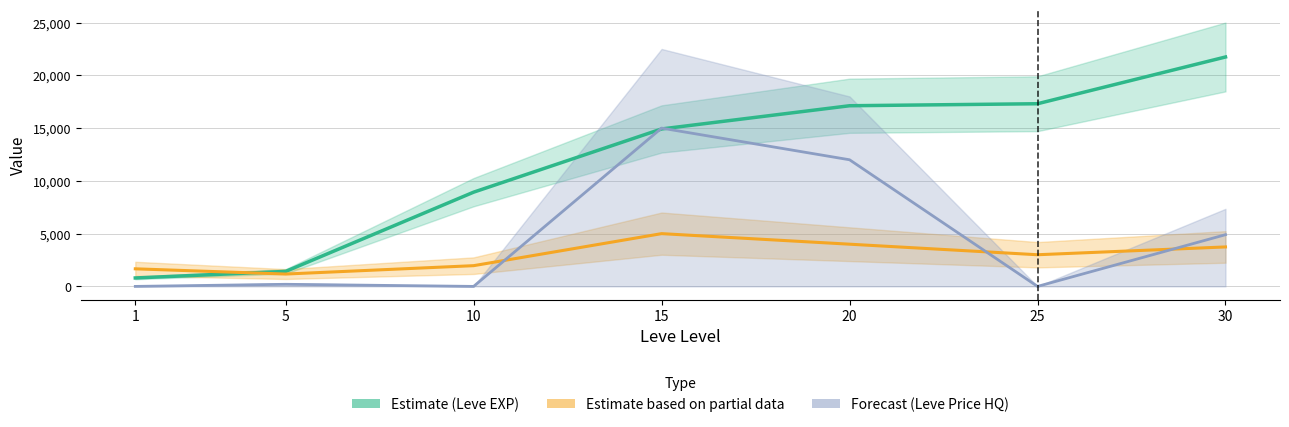

What is the value of the Estimate based on partial data (Avg Price) point at the 1st from the left?

1666.2